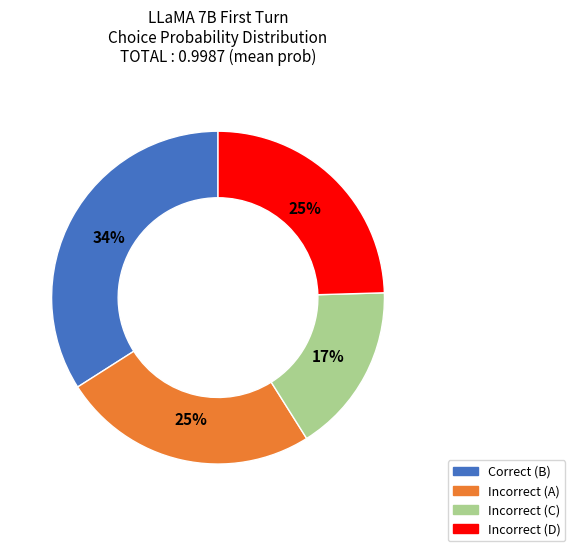

Count the number of slices in the pie.

4